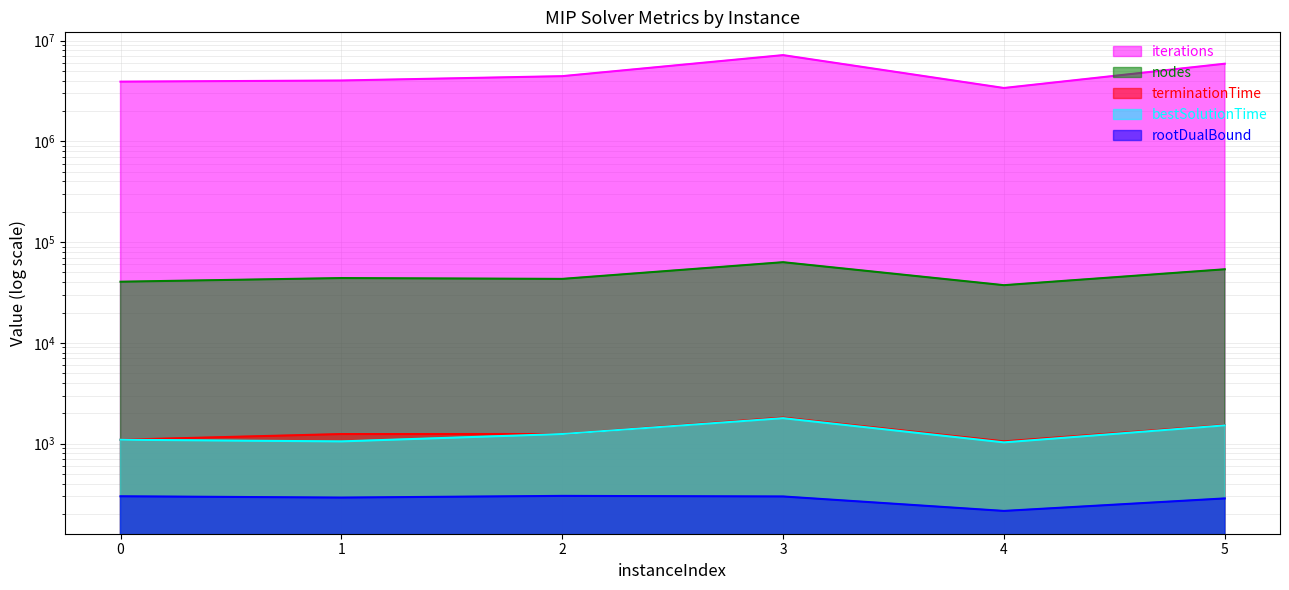

True or false: rootDualBound has a value of 299.9 at 0.

True